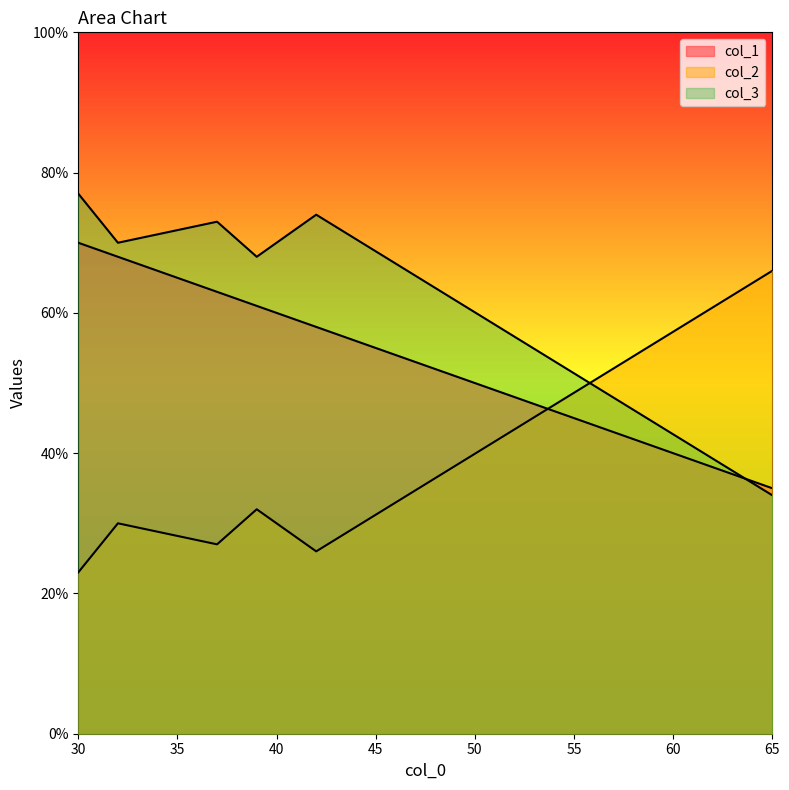

What is the greatest value displayed?

77